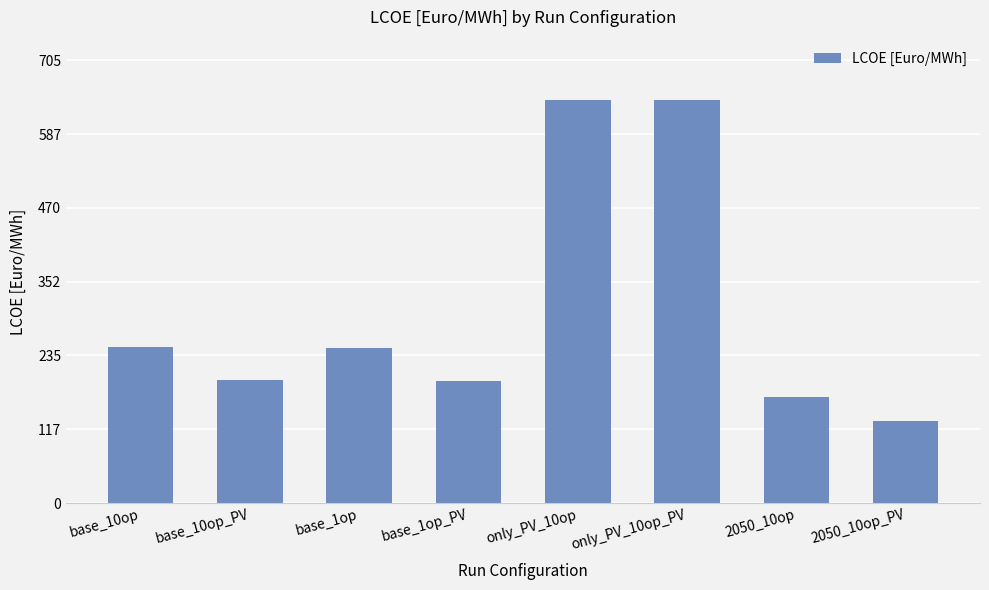

The value at base_1op is 247.7. True or false?

True